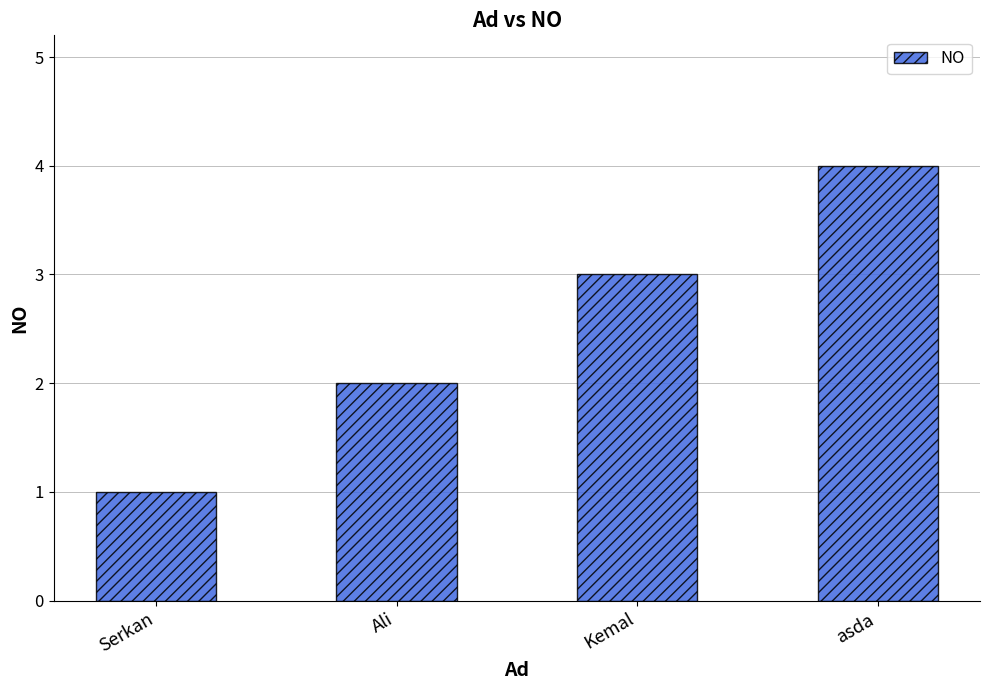

The value at Kemal is 3. True or false?

True